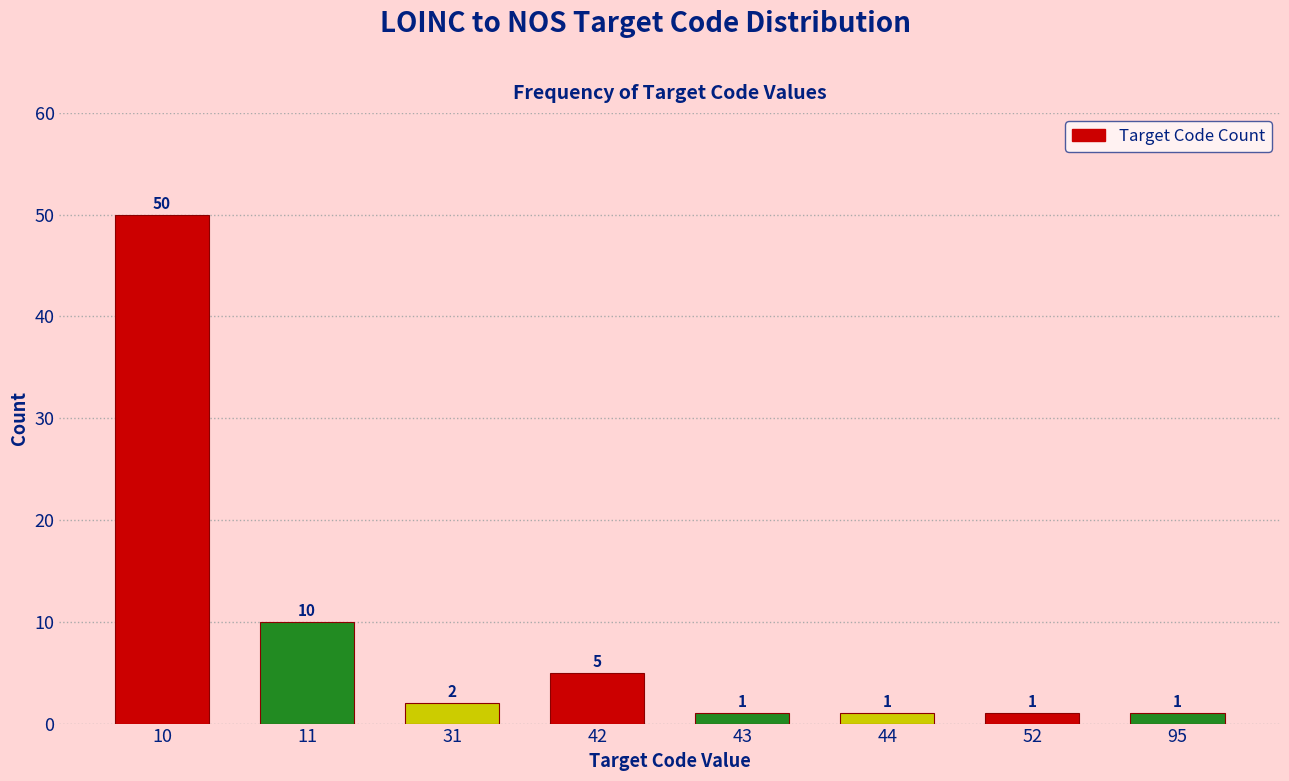

Reading left to right, transcribe all the data shown in this chart.

10=50	11=10	31=2	42=5	43=1	44=1	52=1	95=1